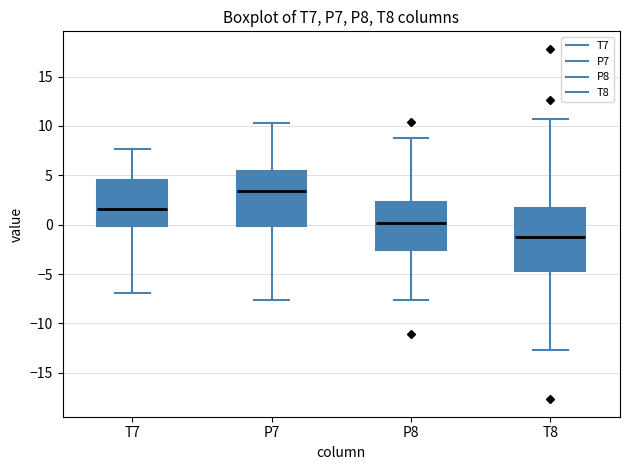

Reading left to right, transcribe this box plot: for each box, give where its median line is, the range the box spans, and where its two whiskers end, as read against the y-axis. The values are not printed on the chart, so give them approximately, as read against the axis.

T7: median 1.5, box 0.0 to 4.5, whiskers -7.0 to 7.5
P7: median 3.5, box 0.0 to 5.5, whiskers -7.5 to 10.5
P8: median 0.0, box -2.5 to 2.5, whiskers -7.5 to 8.5
T8: median -1.0, box -4.5 to 1.5, whiskers -12.5 to 10.5